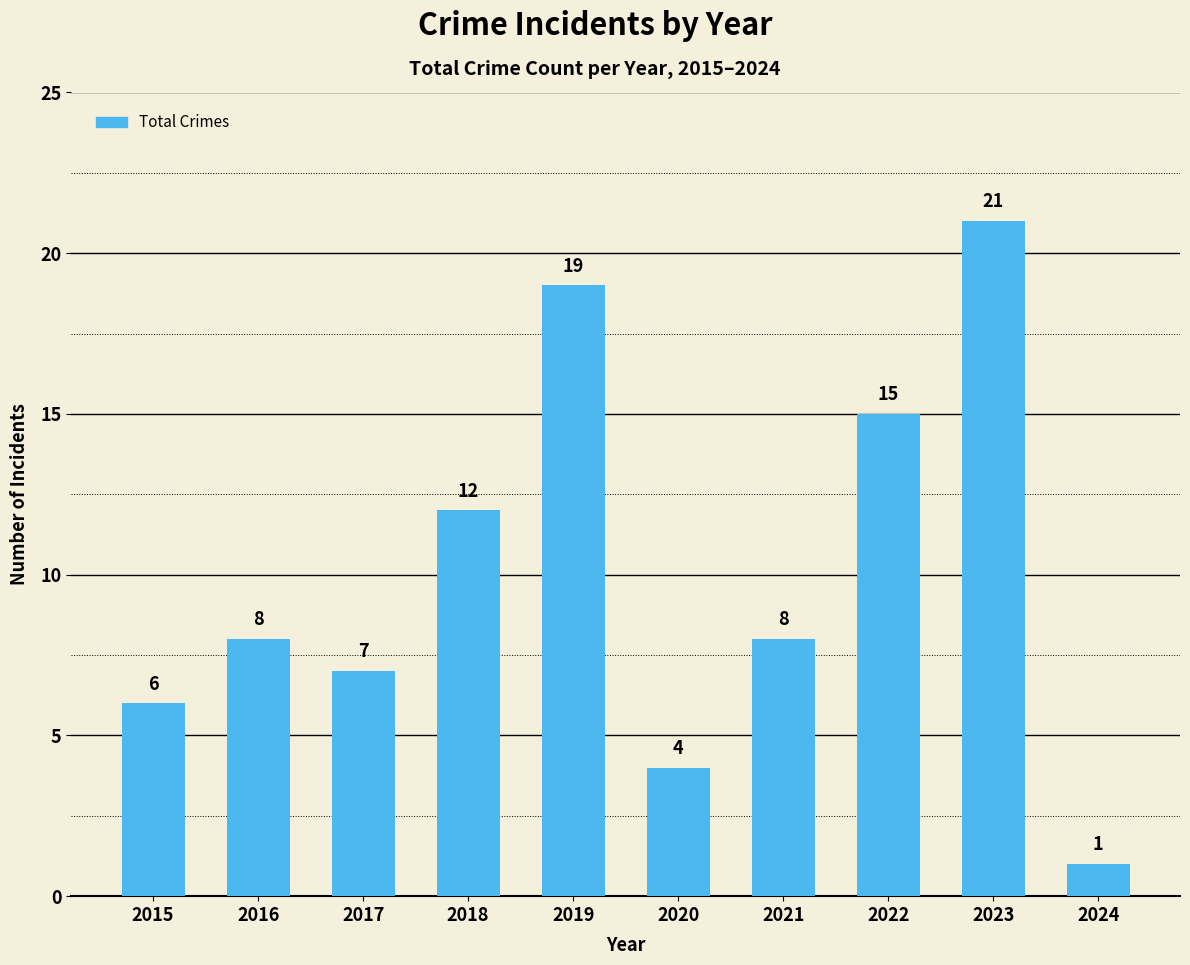

What is the value of the 7th bar from the left?

8